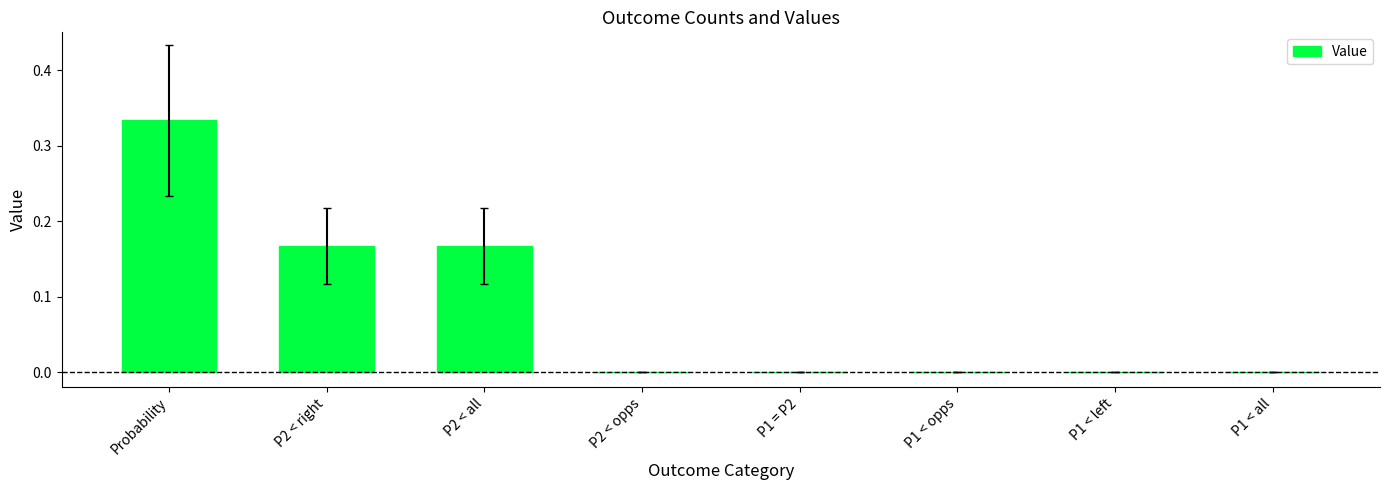

Are the bars horizontal?

No